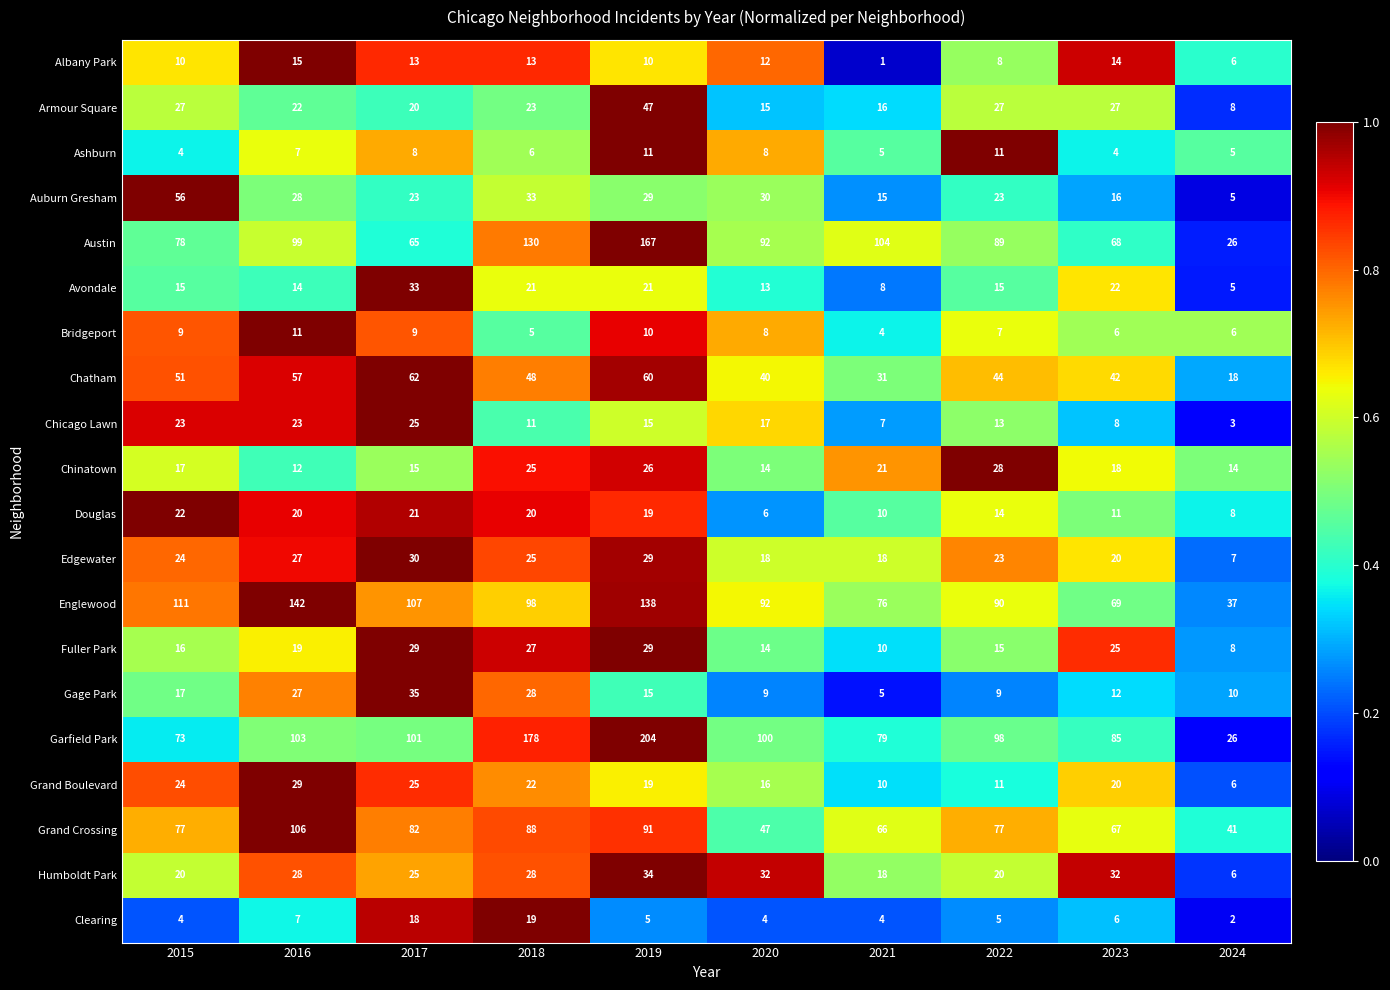

What is the total value across all series at 2016?

796